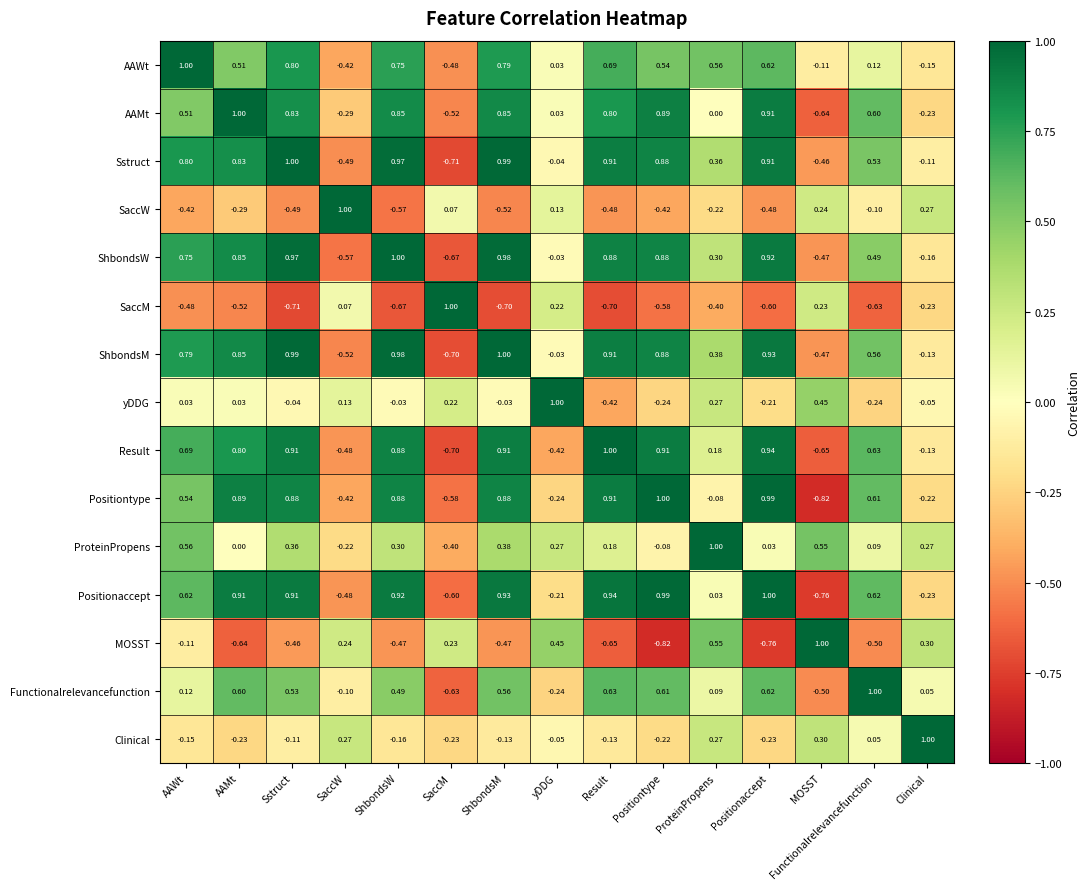

What is the maximum value shown in the chart?

1.0